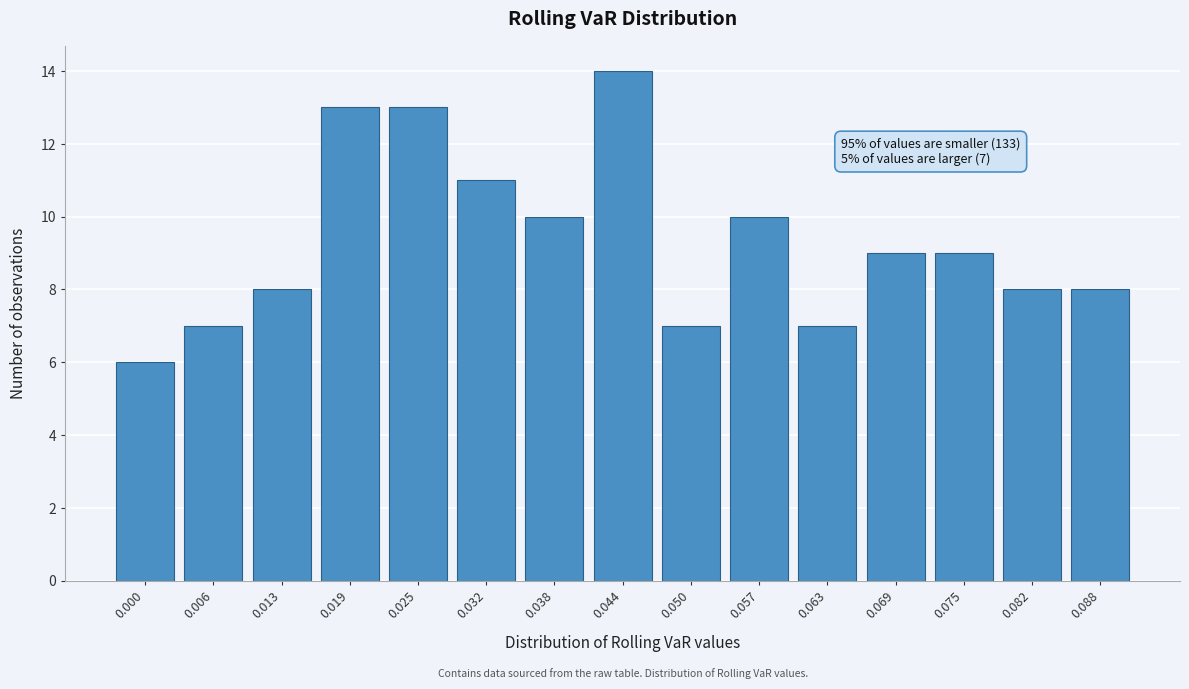

Reading left to right, list all the values displayed in this chart.

6	7	8	13	13	11	10	14	7	10	7	9	9	8	8